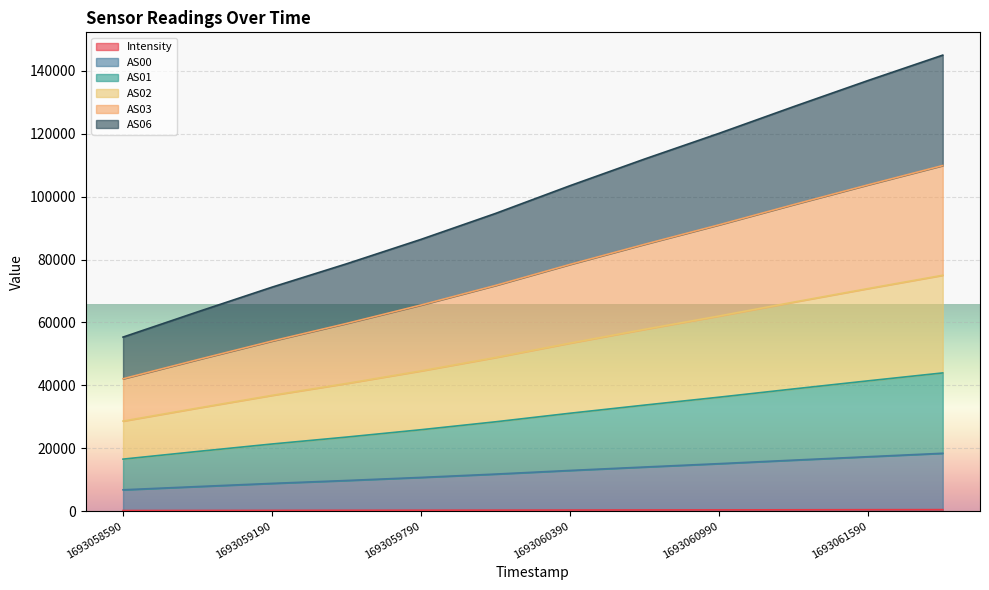

How many lines are shown in the chart?

6